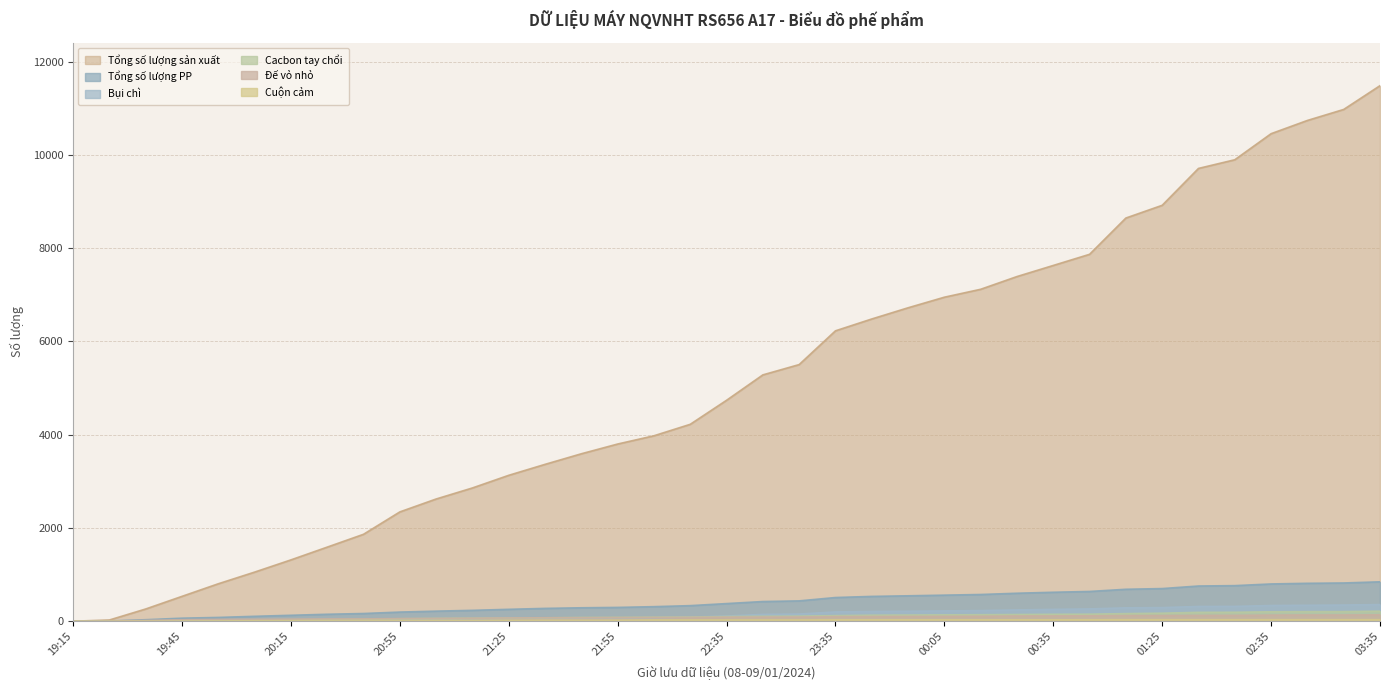

Is it true that Bụi chì equals 44 at 20:25?

False